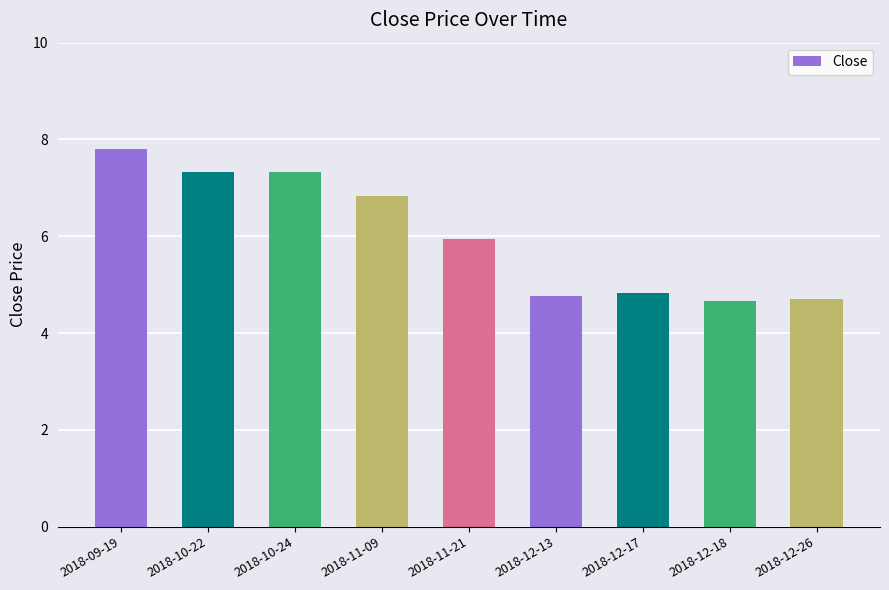

At which label does the data first exceed 5?

2018-09-19